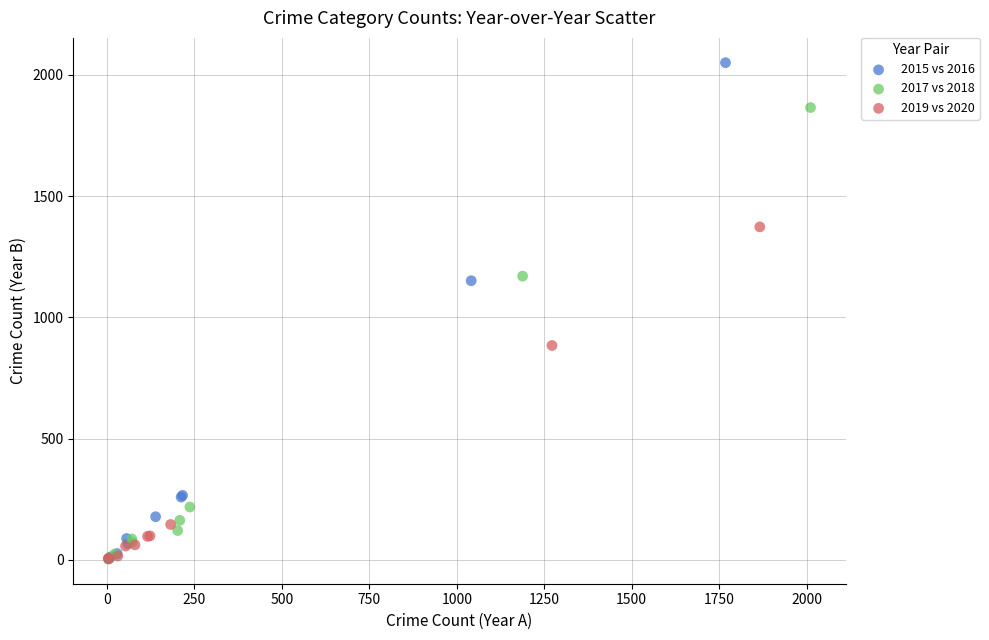

Which series has the widest spread of Y values?

2015 vs 2016